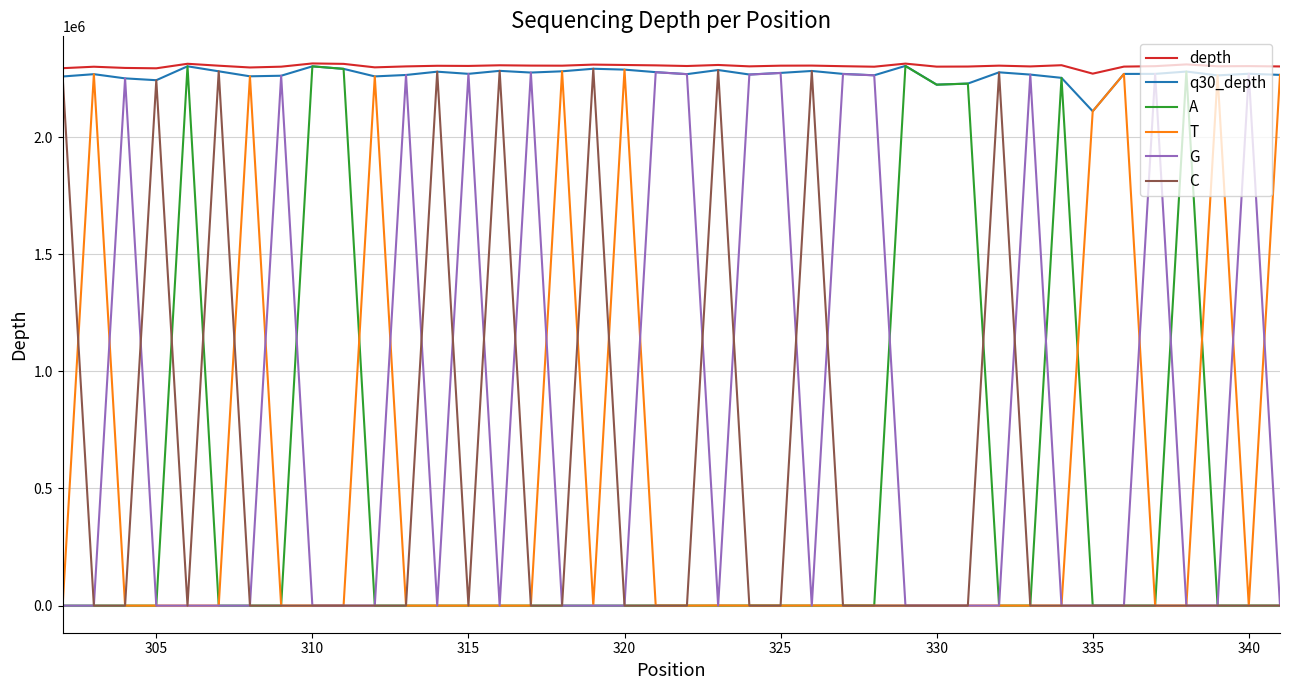

Which series has the widest spread of values?

A